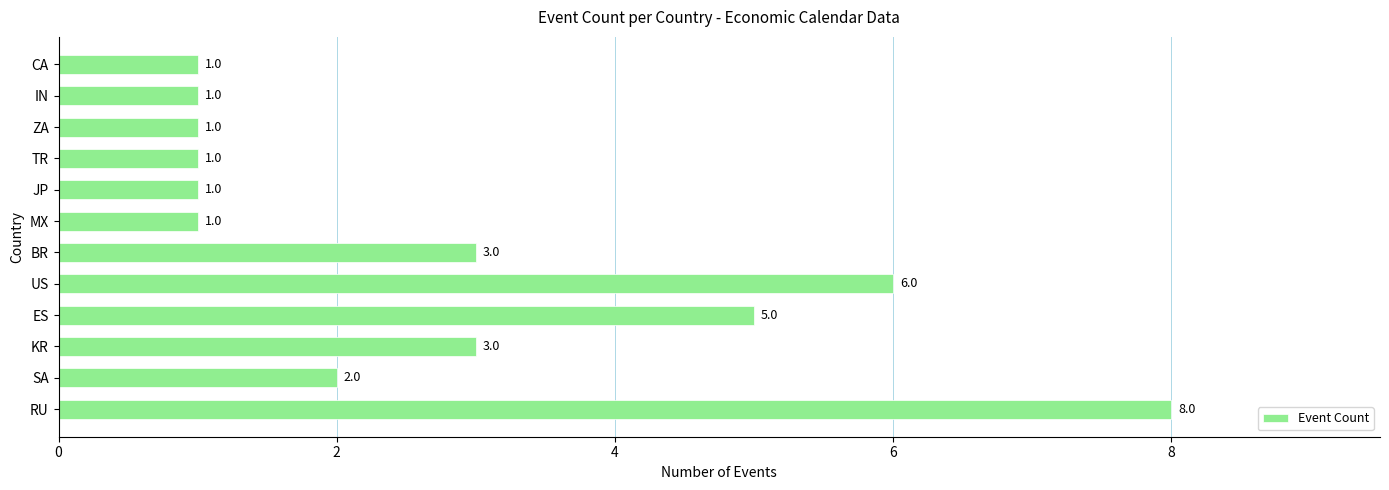

How many bars are there in total?

12